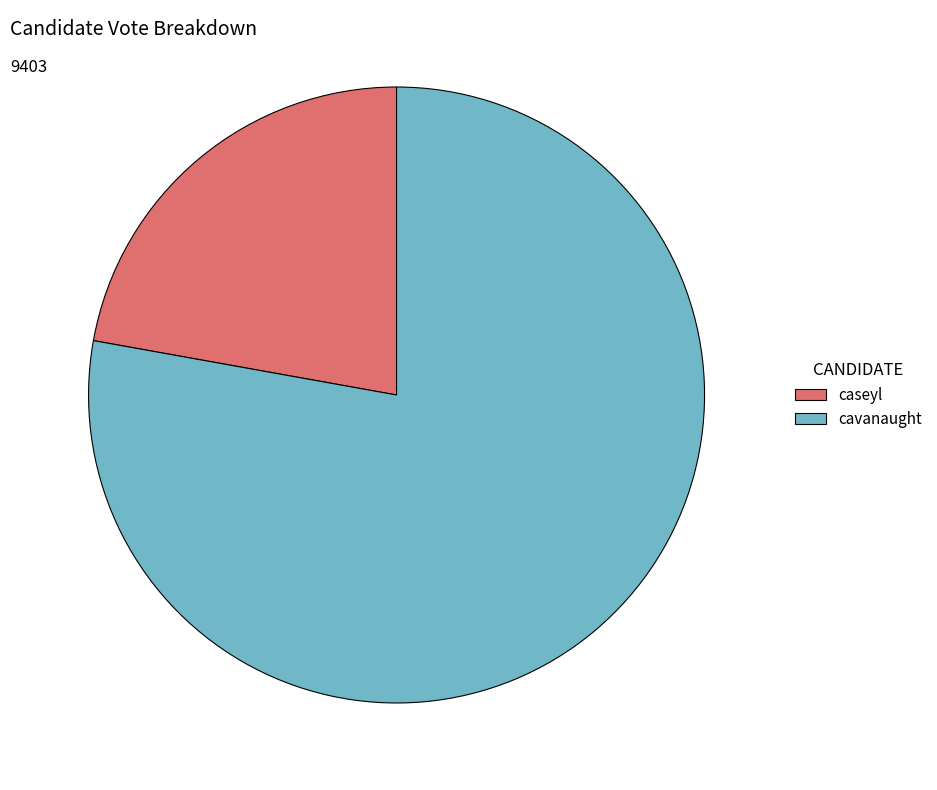

Rank the categories by value from highest to lowest.

cavanaught, caseyl